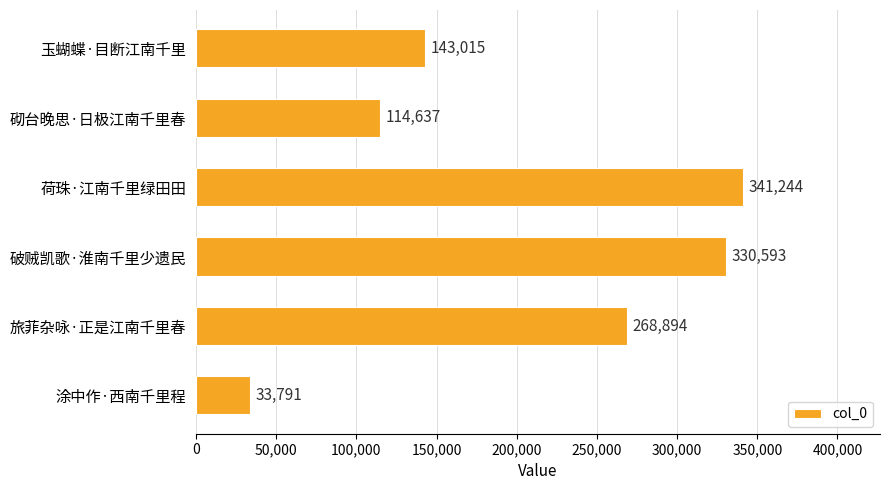

Count the number of data series in this chart.

1